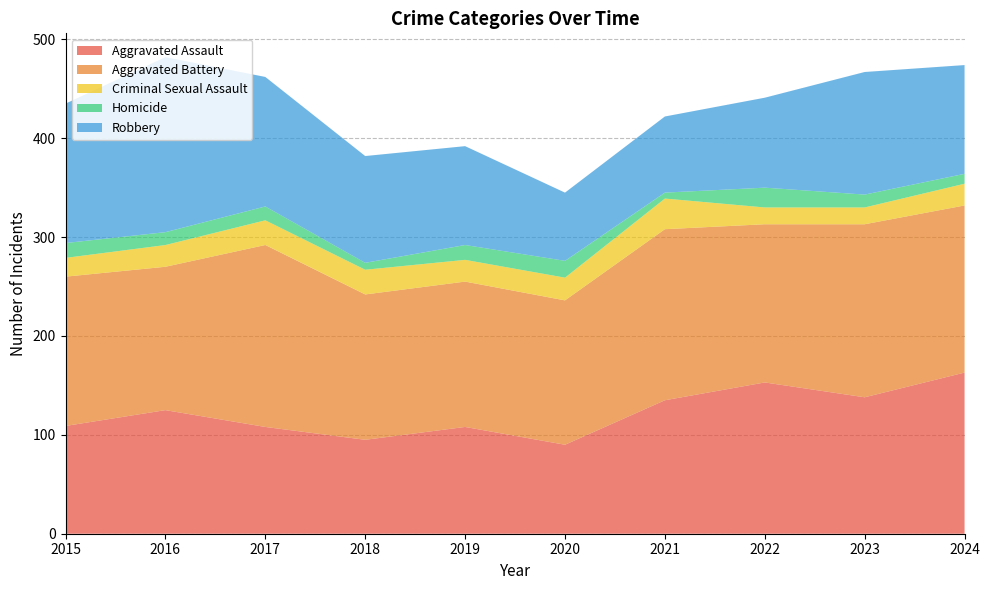

Reading left to right, extract all data points from this chart.

Aggravated Assault: 2015=109	2016=125	2017=108	2018=95	2019=108	2020=90	2021=135	2022=153	2023=138	2024=163
Aggravated Battery: 2015=151	2016=145	2017=184	2018=147	2019=147	2020=146	2021=173	2022=160	2023=175	2024=169
Criminal Sexual Assault: 2015=19	2016=22	2017=25	2018=25	2019=22	2020=23	2021=31	2022=17	2023=17	2024=22
Homicide: 2015=15	2016=13	2017=14	2018=7	2019=15	2020=17	2021=6	2022=20	2023=13	2024=10
Robbery: 2015=141	2016=177	2017=131	2018=108	2019=100	2020=69	2021=77	2022=91	2023=124	2024=110